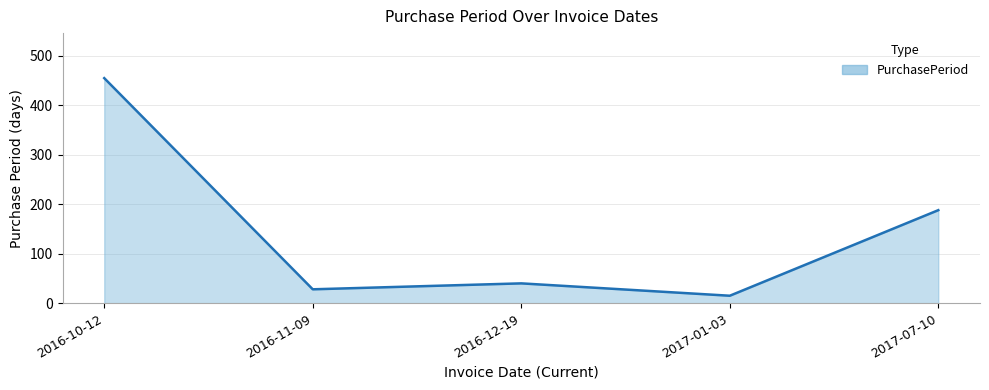

Is it true that the value at 2016-11-09 is 28?

True